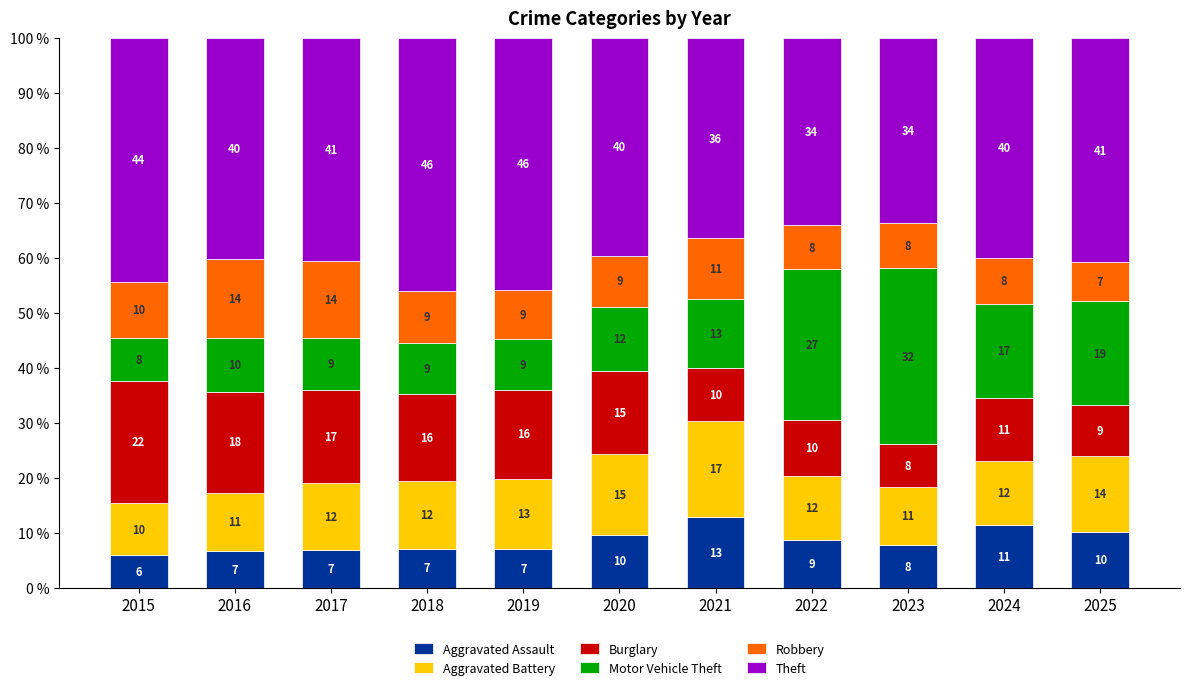

Is it true that Aggravated Assault equals 2.4 at 2015?

False